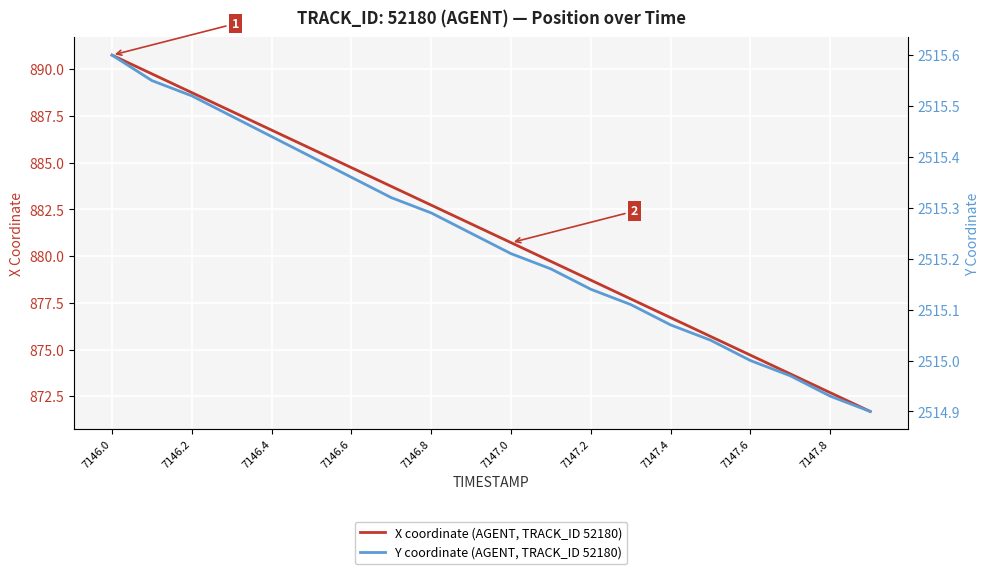

True or false: Y coordinate (AGENT, TRACK_ID 52180) has more than 1 interior local peaks.

False